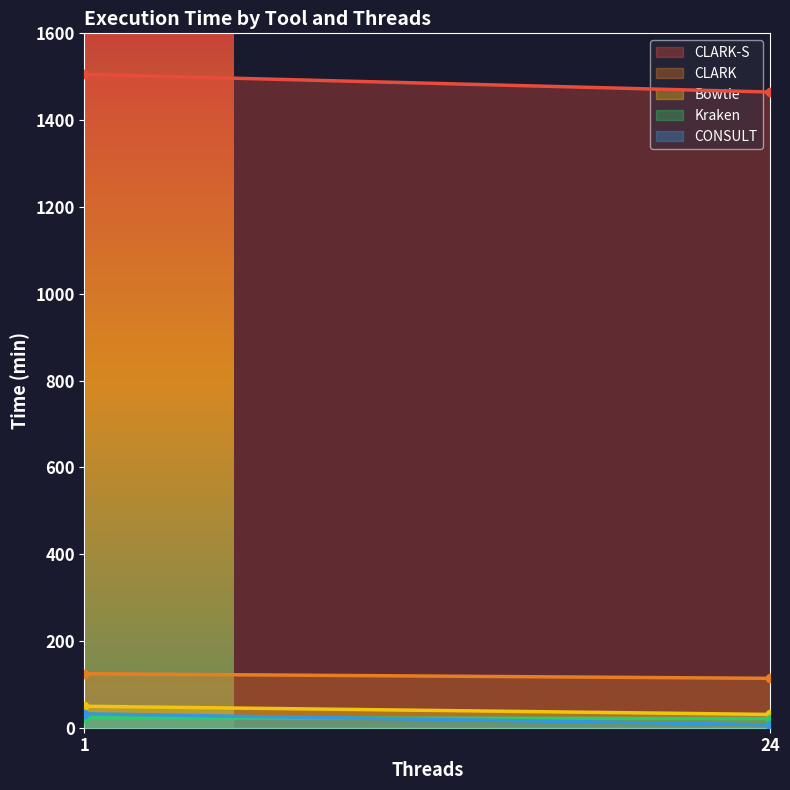

What is the total value across all series at 1?

1734.2